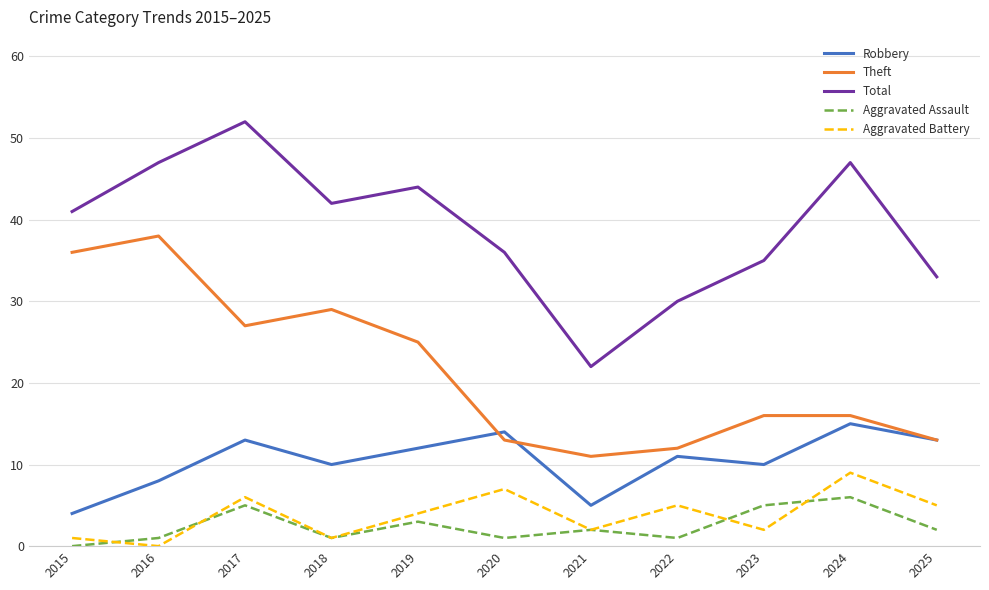

Is it true that Theft equals 16 at 2023?

True